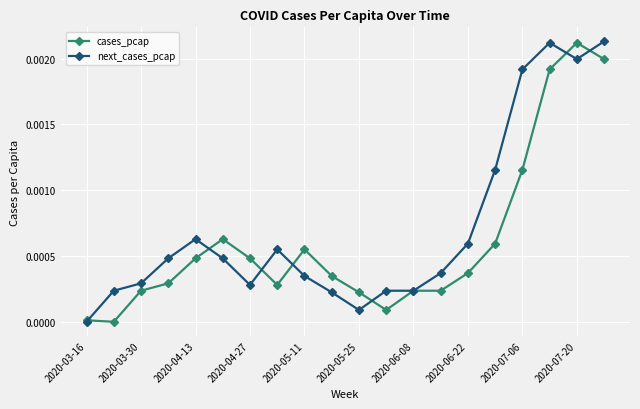

How many lines are shown in the chart?

2